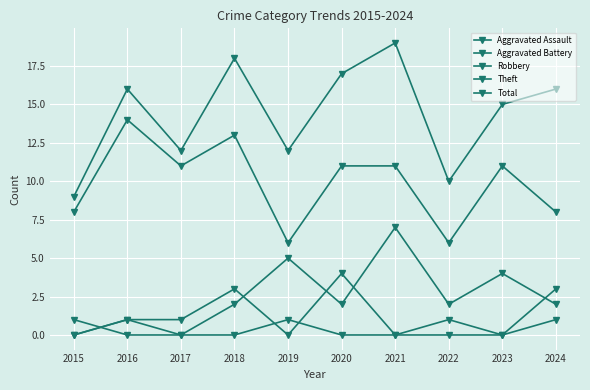

Does the chart display data point markers on the line(s)?

Yes